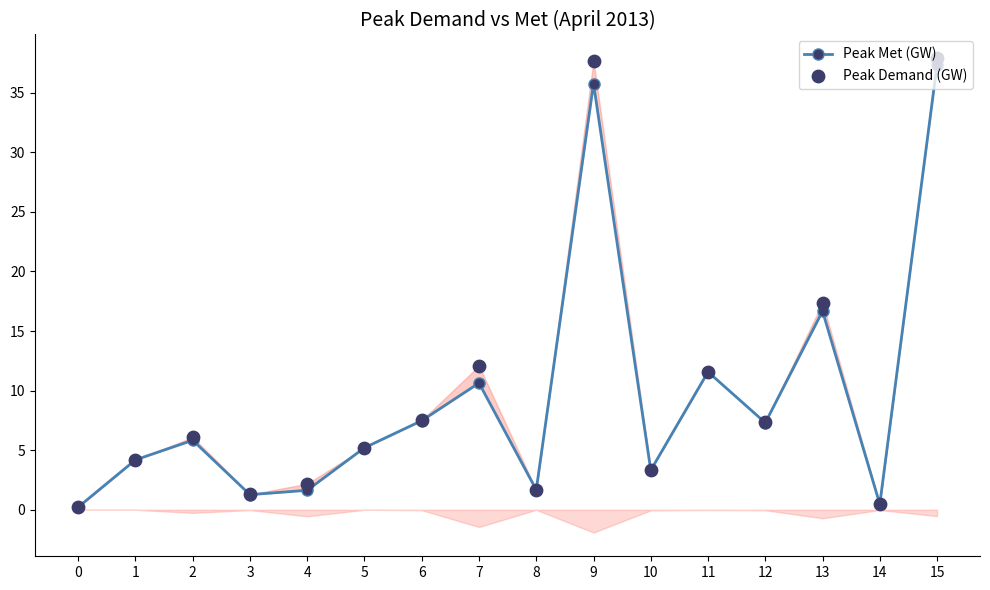

What is the total value across all series at 11?

23.2